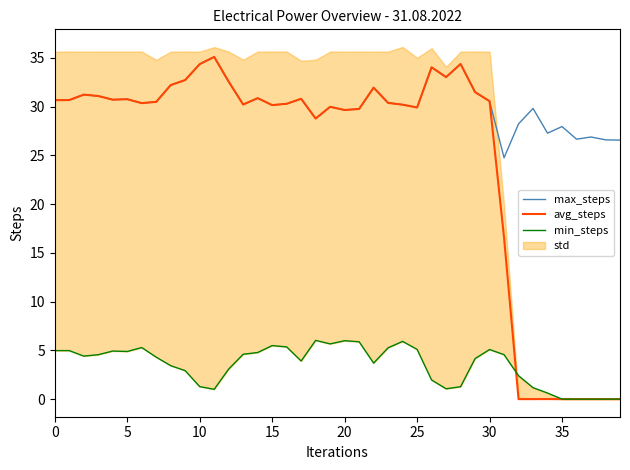

Rank the series by their average value, from highest to lowest.

max_steps, avg_steps, min_steps